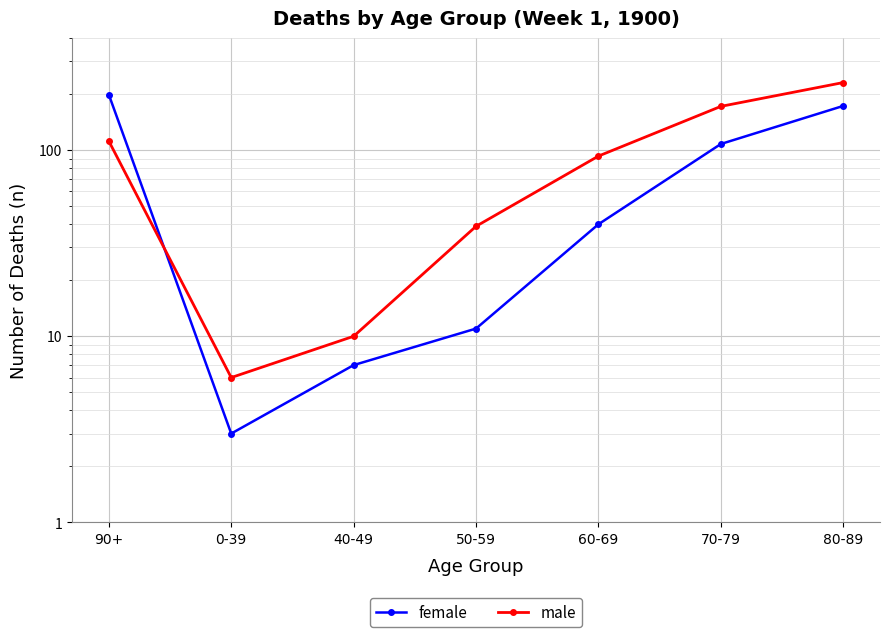

At which category is the sum across all series the highest?

80-89